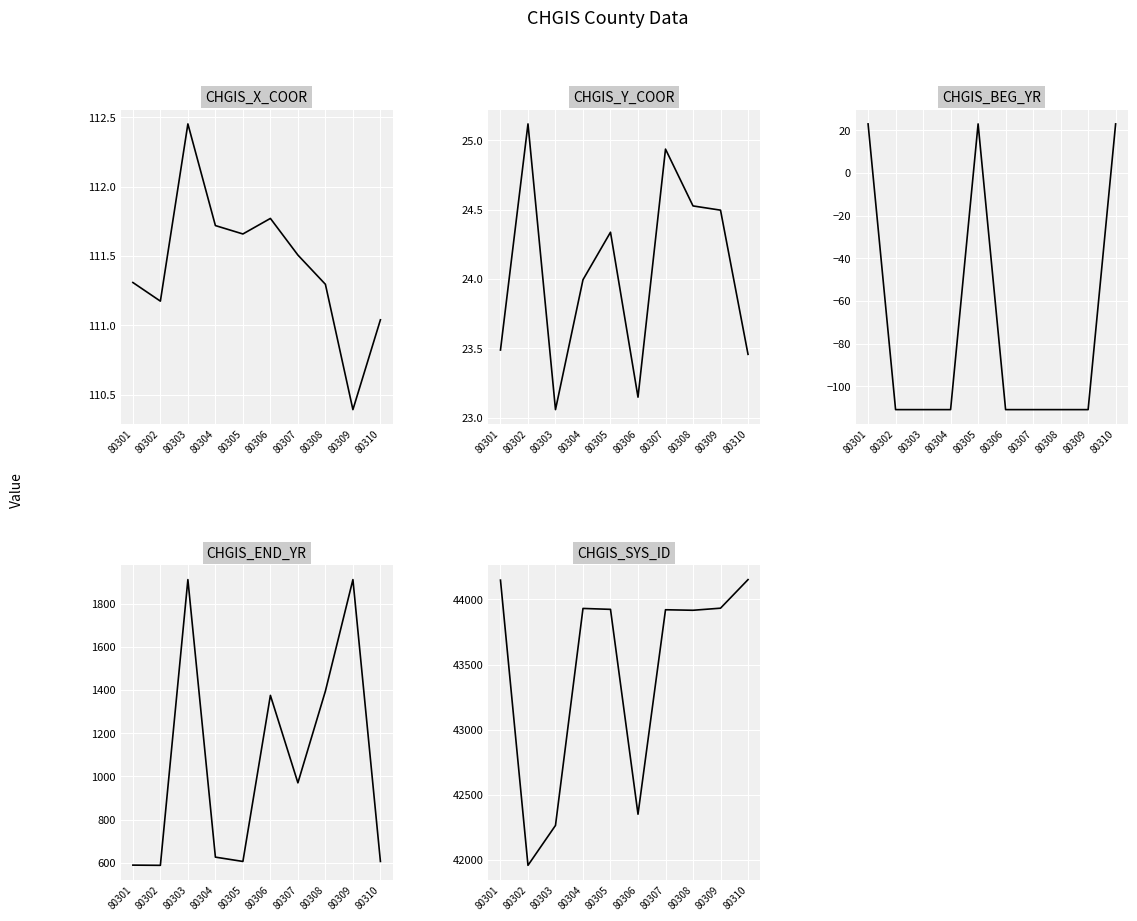

How many lines are shown in the chart?

5